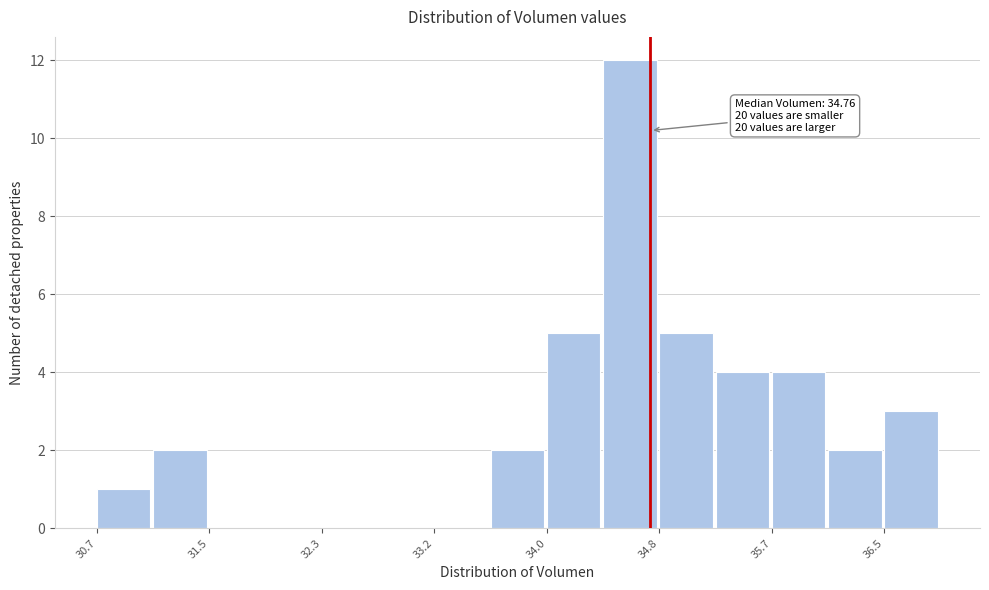

Over which range of the x-axis is the bar tallest?

34.4 to 34.8